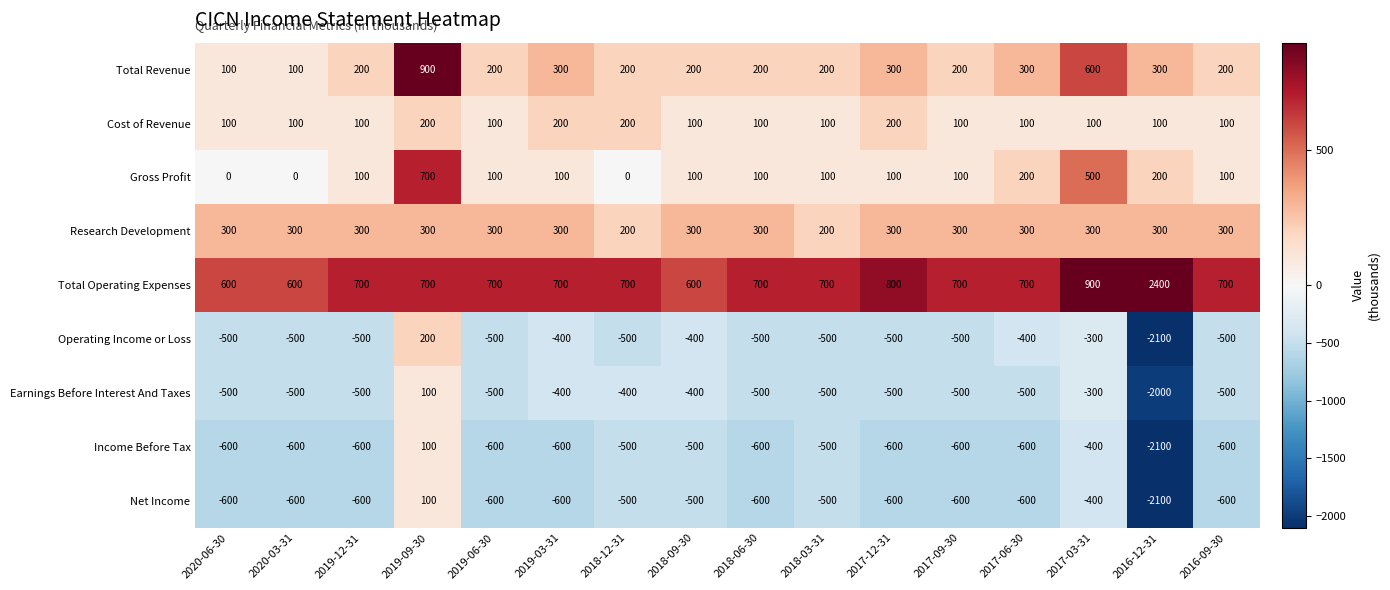

Which category has the lowest value across all series?

2016-12-31